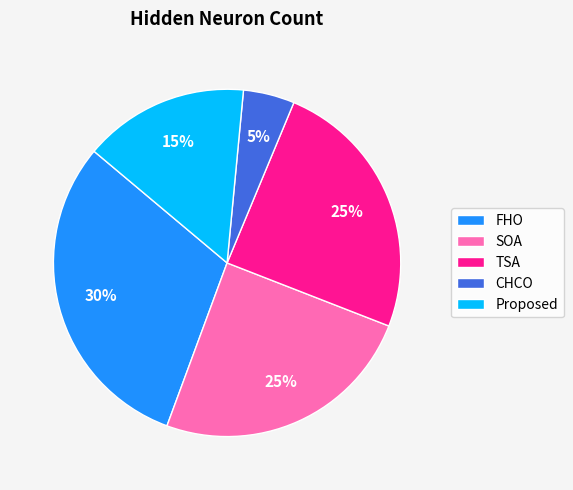

Does any single category account for the majority?

No